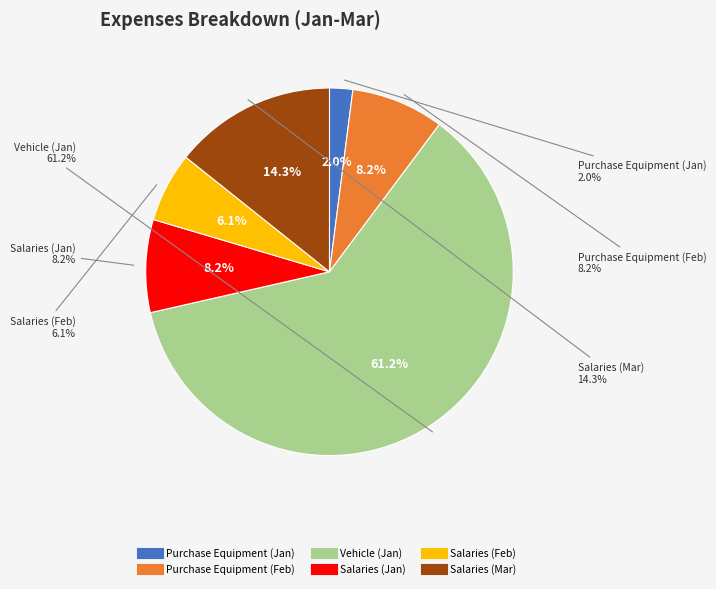

Combined, what portion of the pie is Salaries (Jan) and Vehicle (Jan)?

69.4%